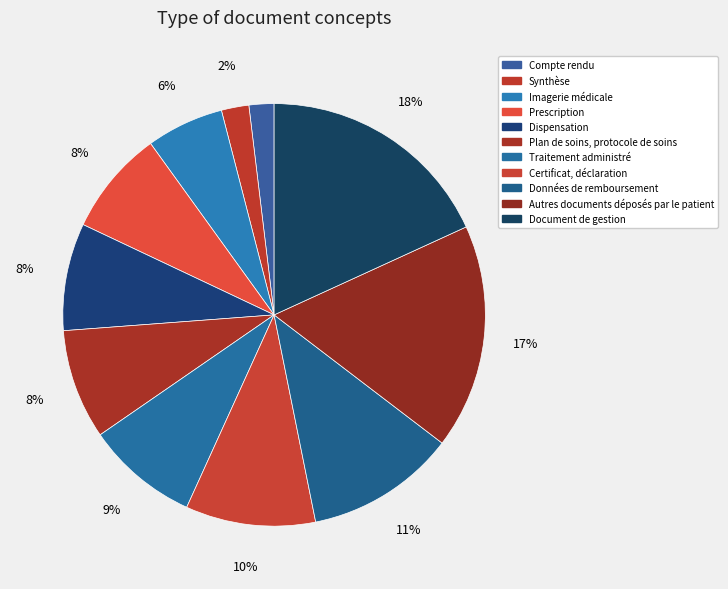

What is the smallest slice in the pie chart?

Compte rendu